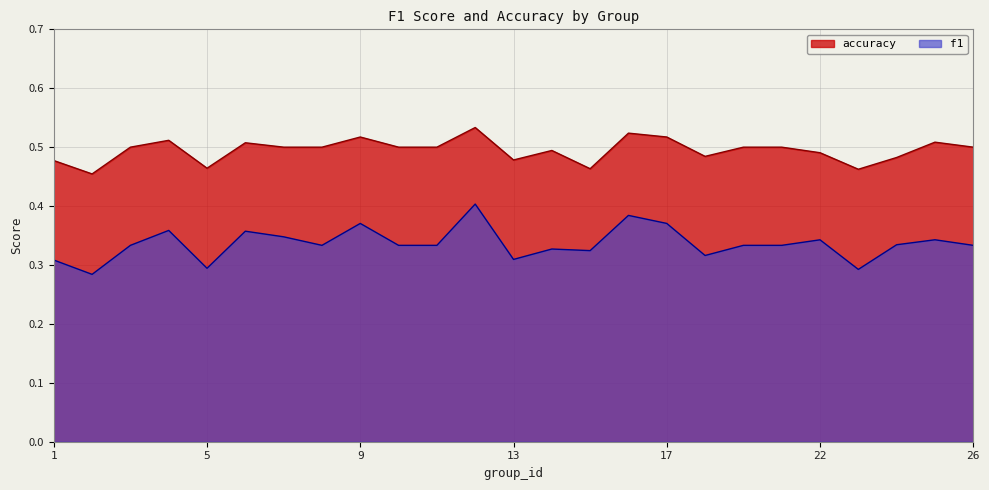

What are all the series names shown in the legend?

accuracy, f1